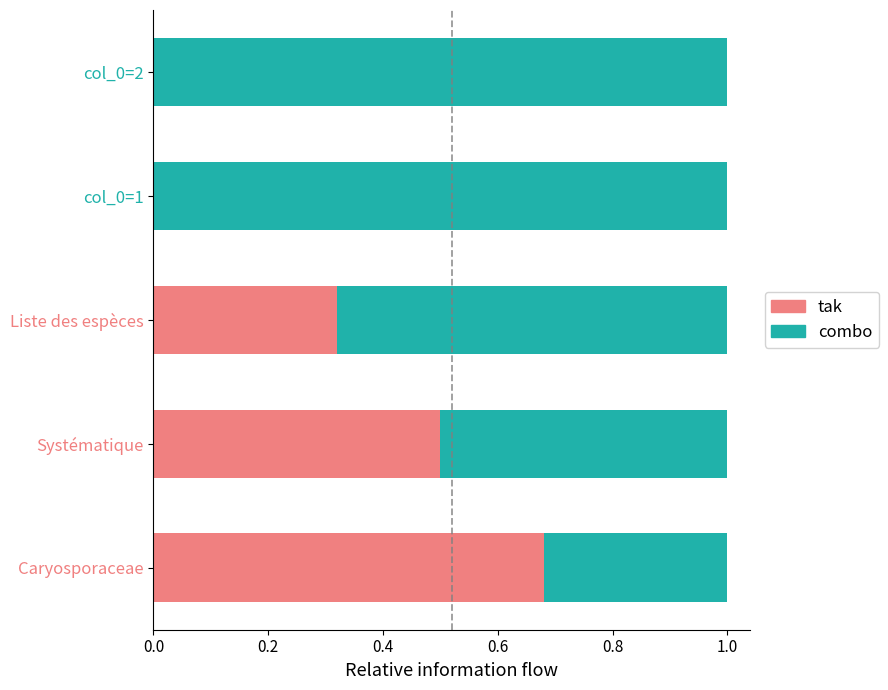

What is the sum of the tak values at col_0=1 and Systématique?

0.5